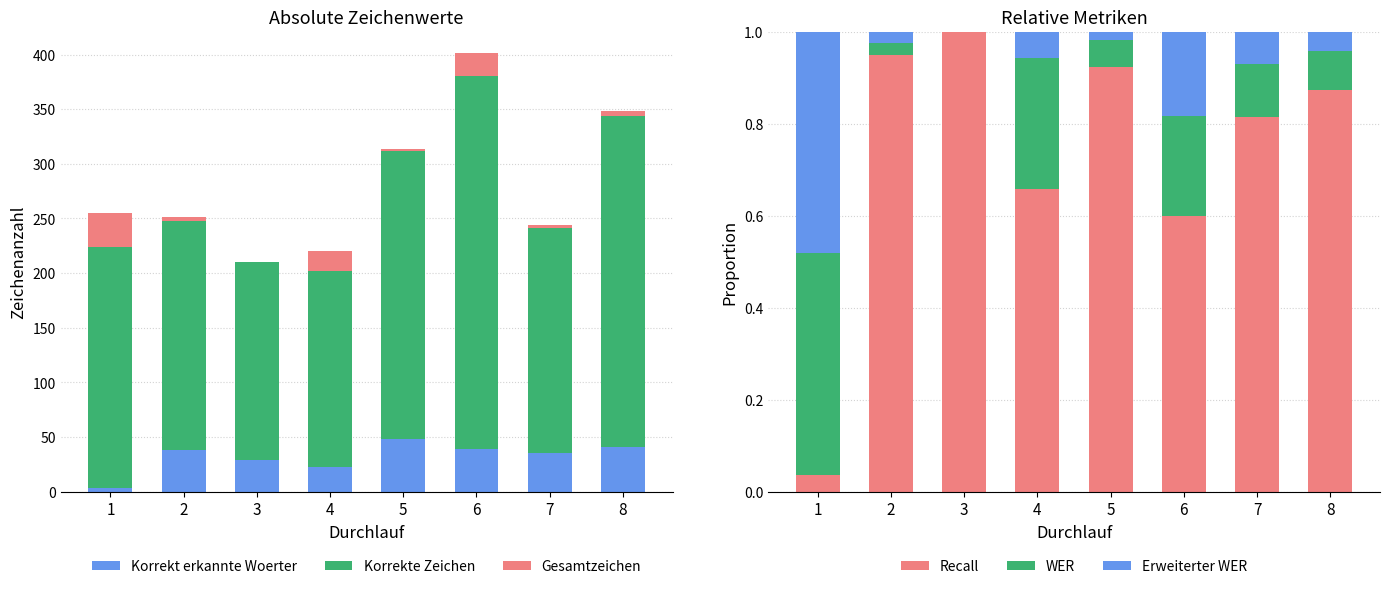

What is the average value of the Erweiterter WER series?

0.1